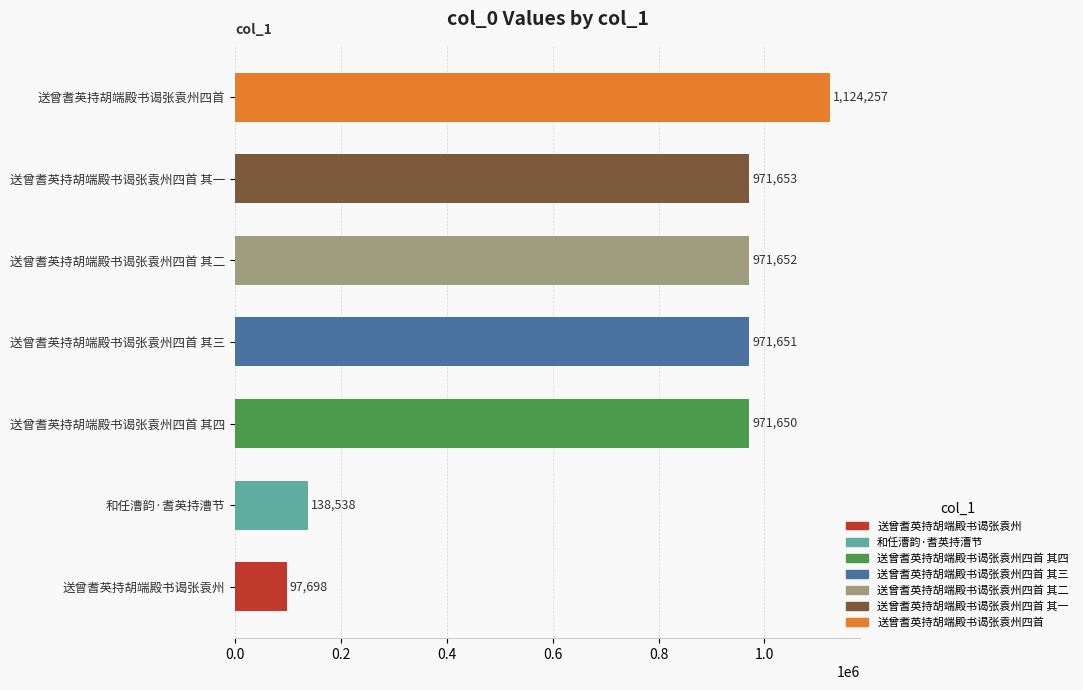

How many data points does each series have?

7